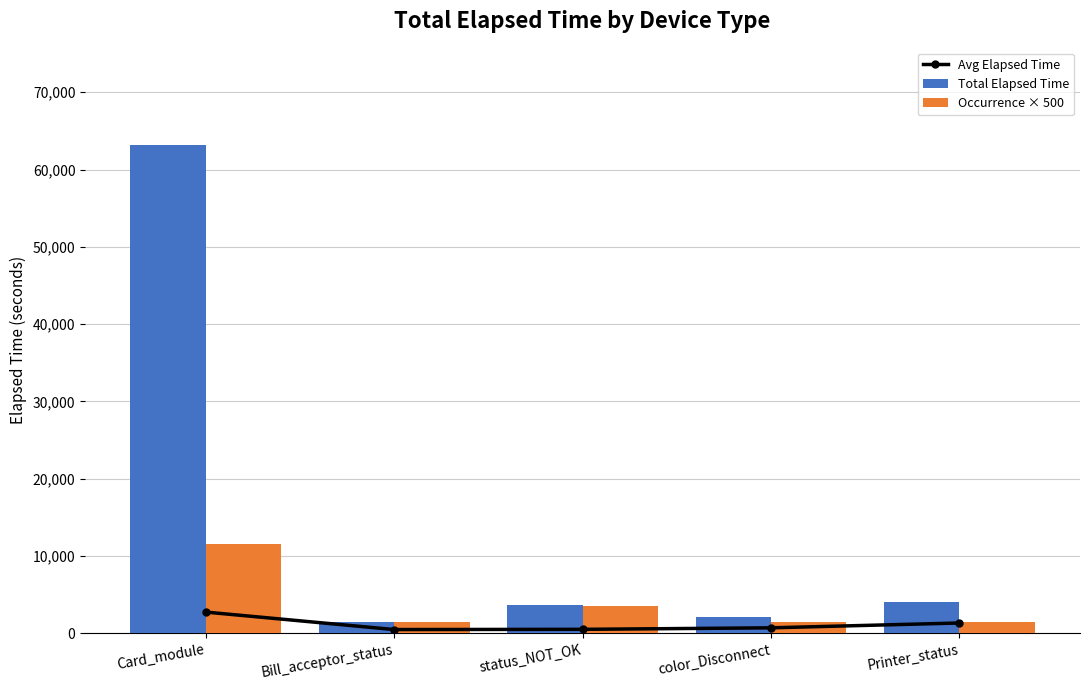

Which has a higher value, Printer_status or Card_module?

Card_module